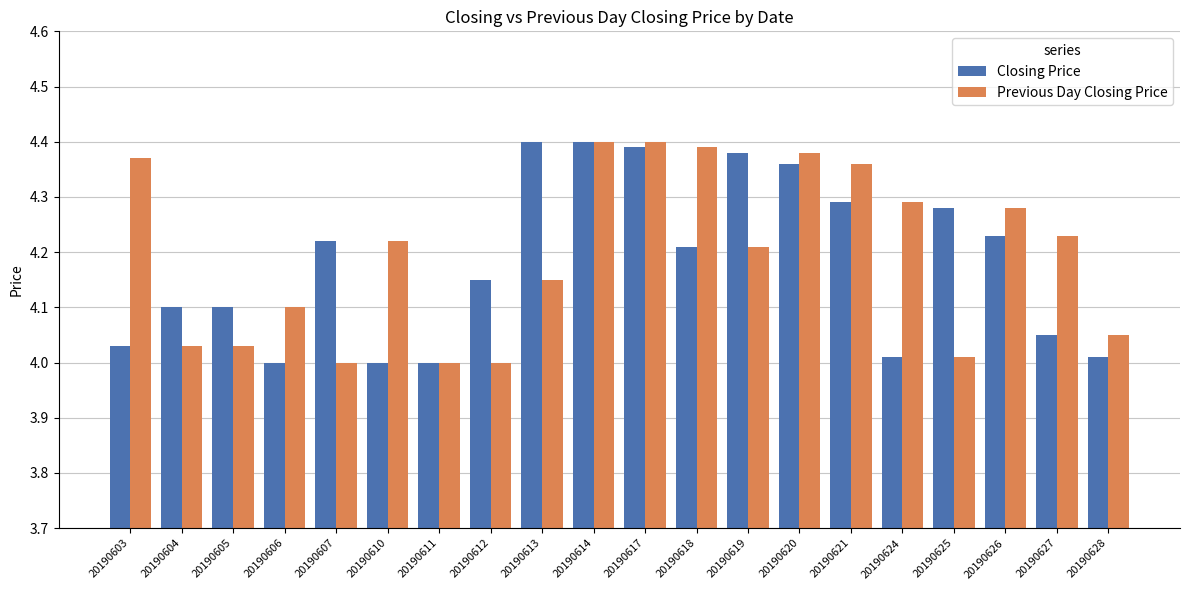

The Previous Day Closing Price series shows 4.0 at 20190605. True or false?

True